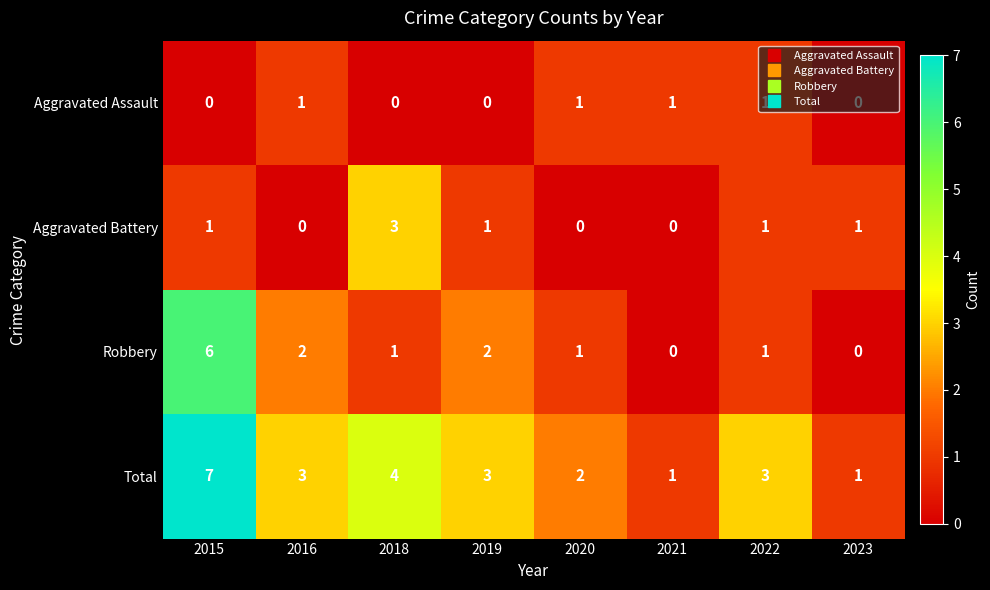

List the series in order of their overall mean, lowest first.

Aggravated Assault, Aggravated Battery, Robbery, Total